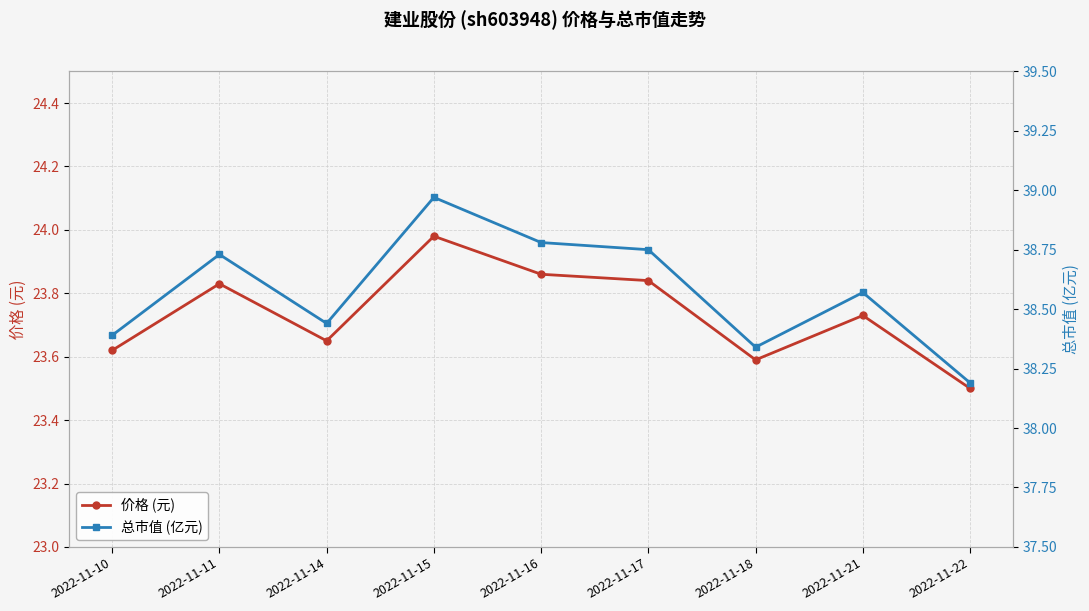

Count the number of categories in the chart.

9